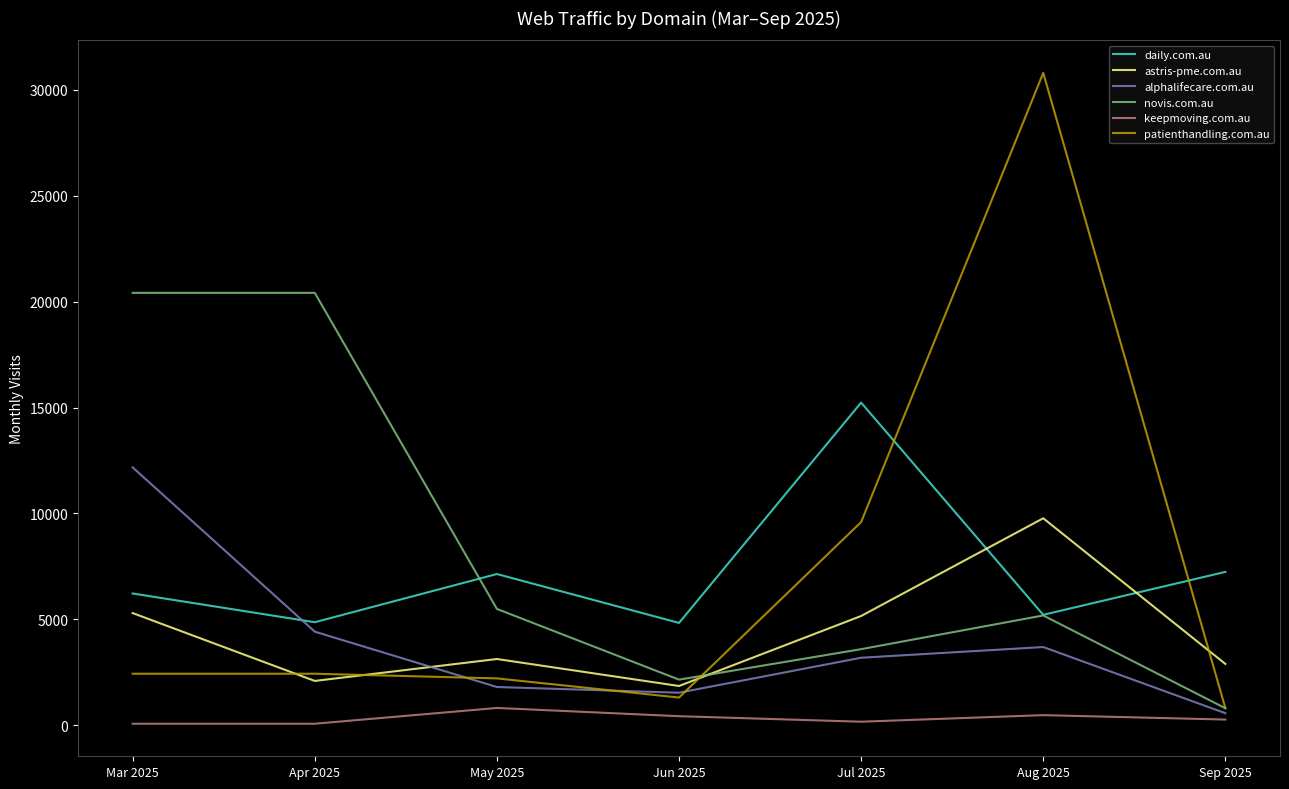

True or false: patienthandling.com.au and daily.com.au cross at least once.

True